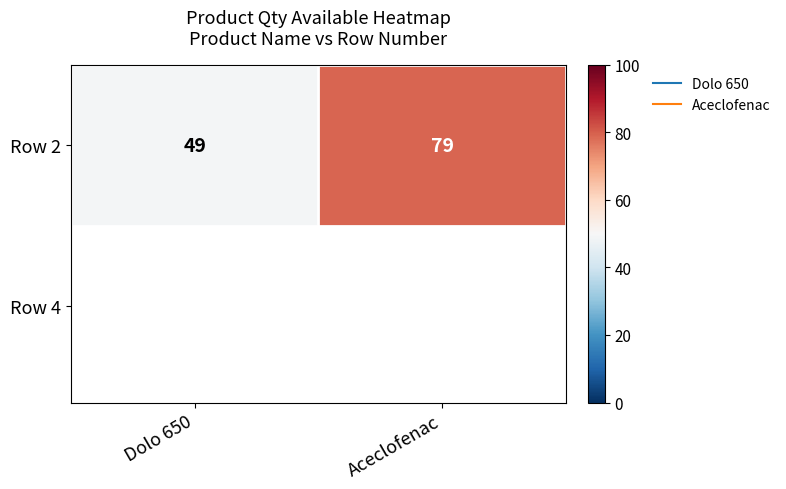

How many values are below 79?

1